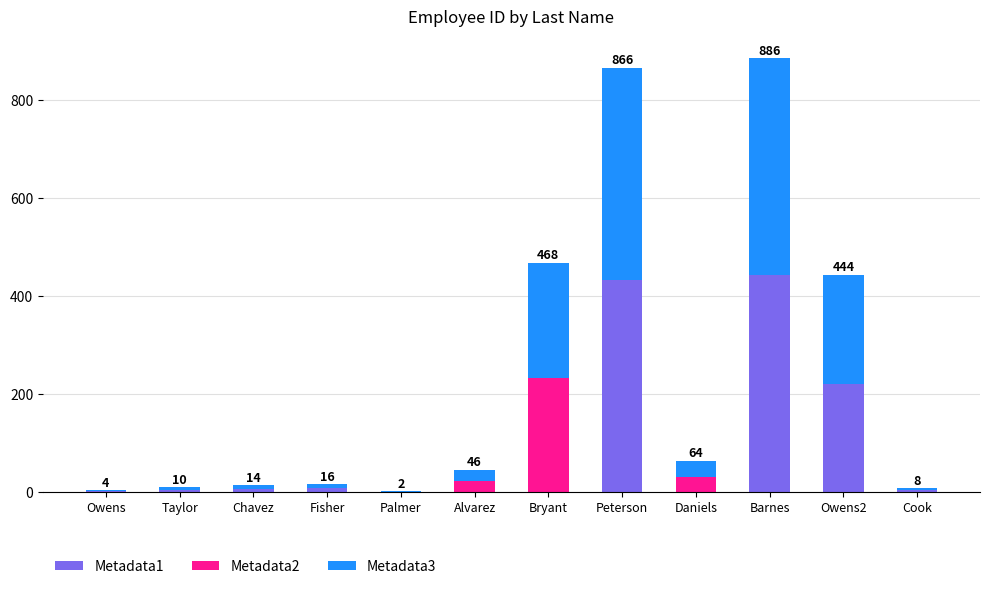

True or false: Metadata1 has a value of 762 at Peterson.

False